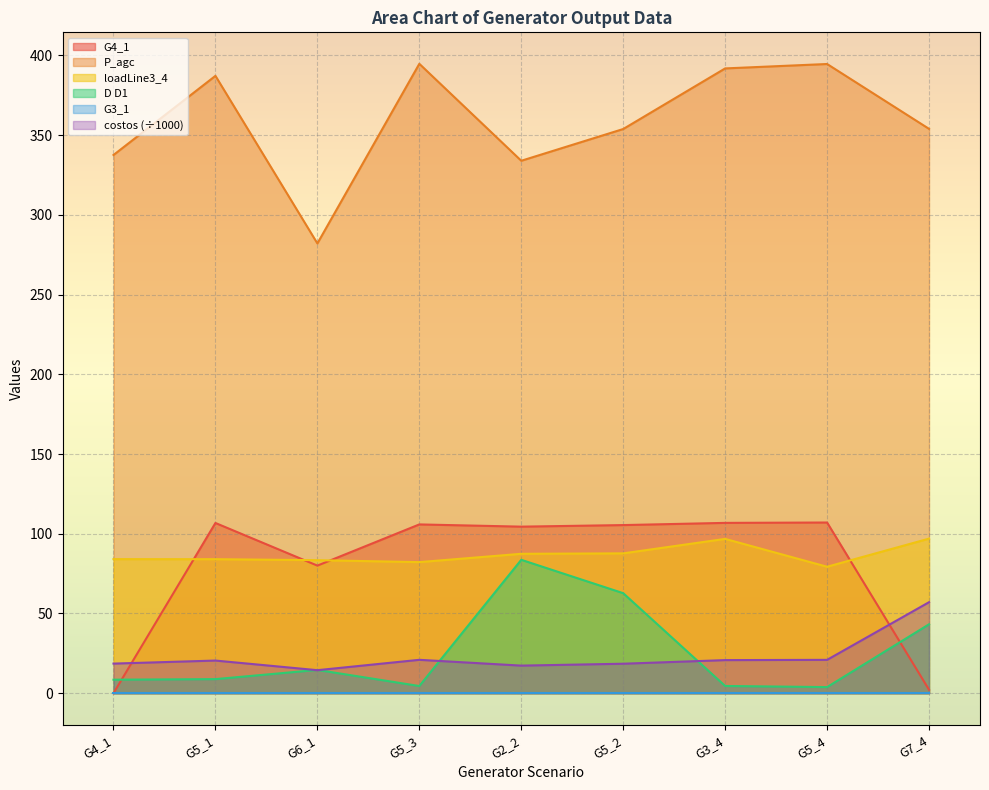

How many lines are shown in the chart?

6